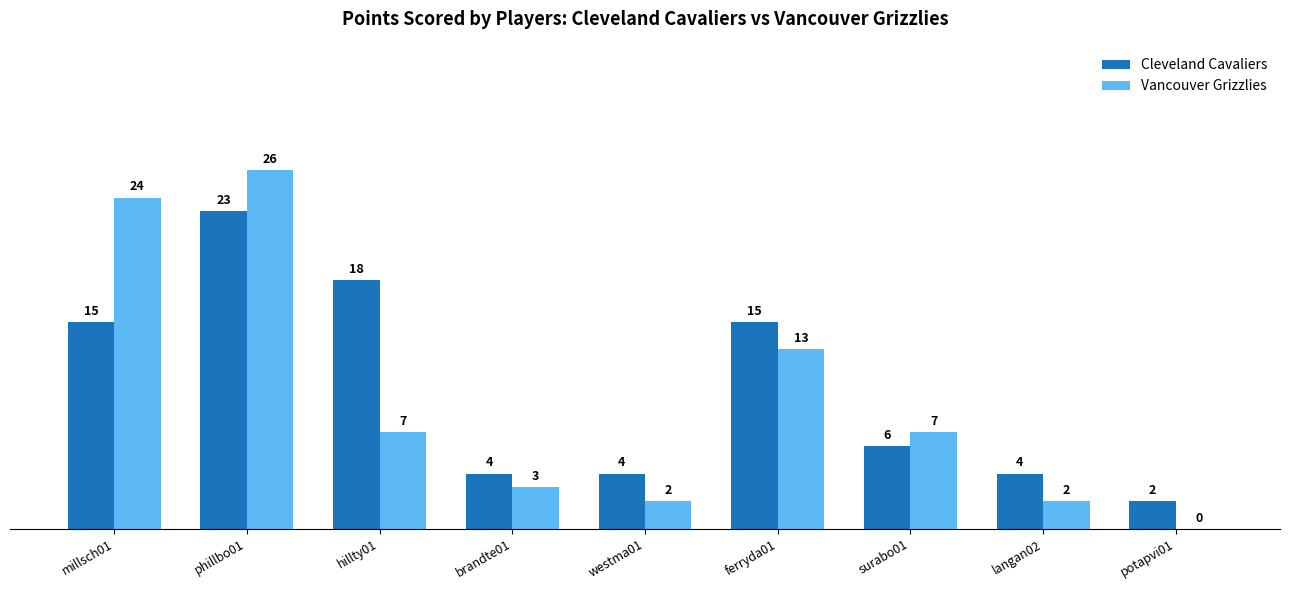

The value of Vancouver Grizzlies at brandte01 is 5. True or false?

False